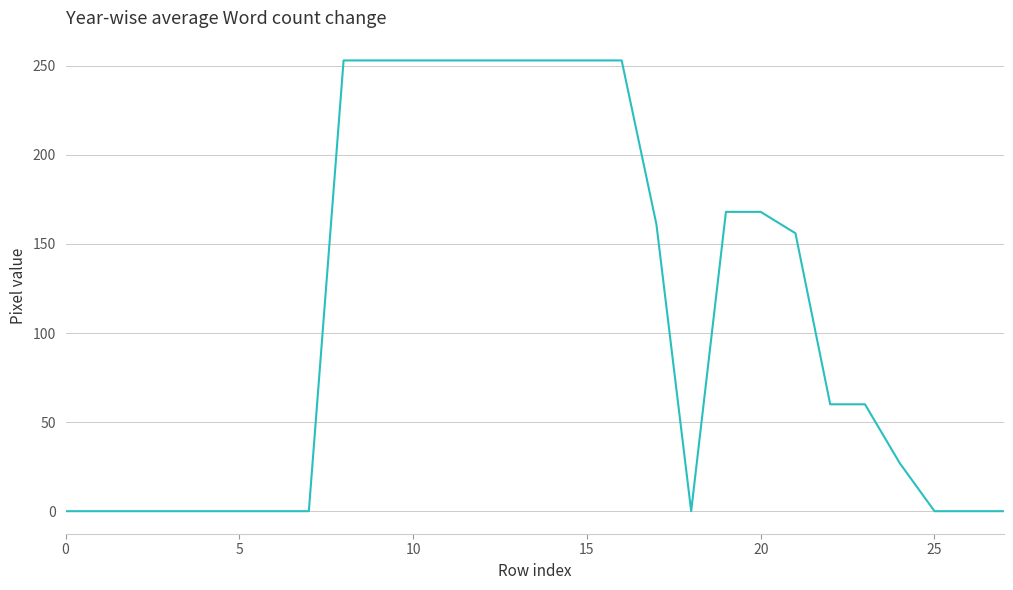

What is the greatest value displayed?

253